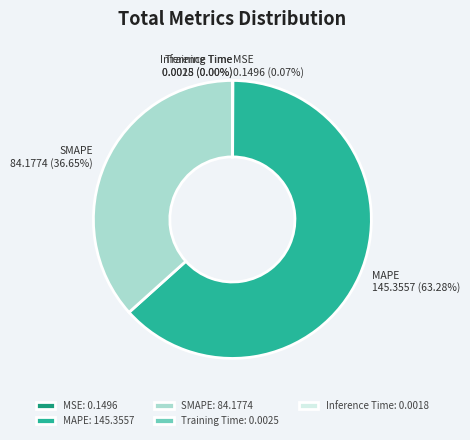

Which category accounts for the majority?

MAPE